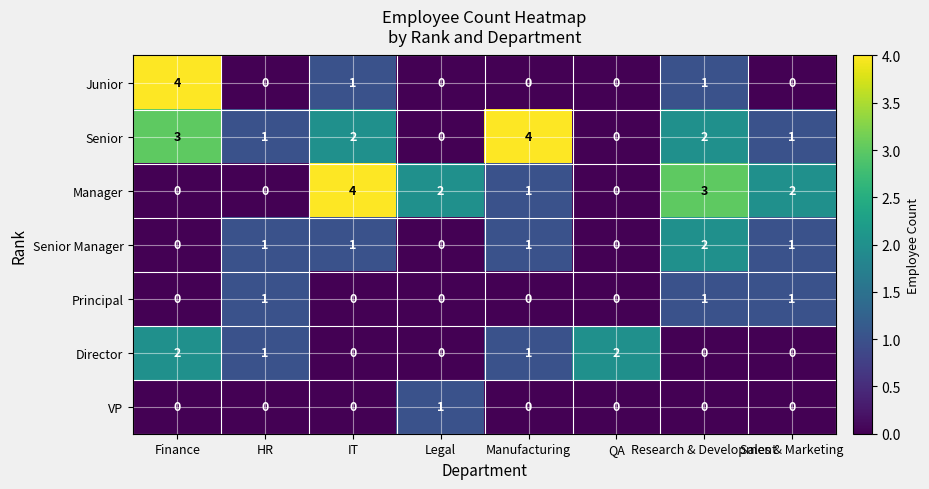

How many Manager values are between 0 and 3?

7